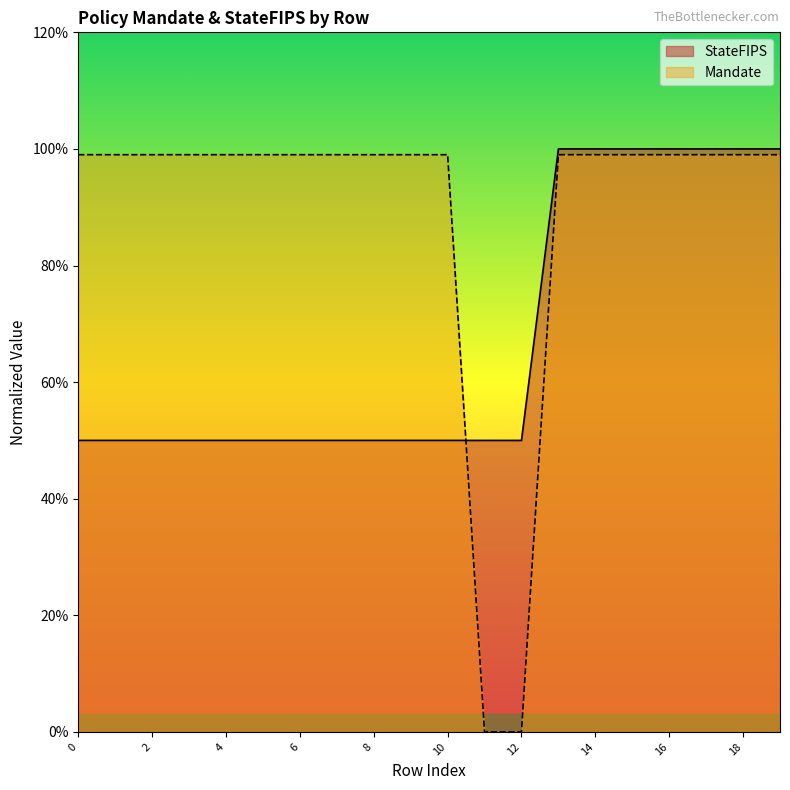

At which category is the sum across all series the highest?

13